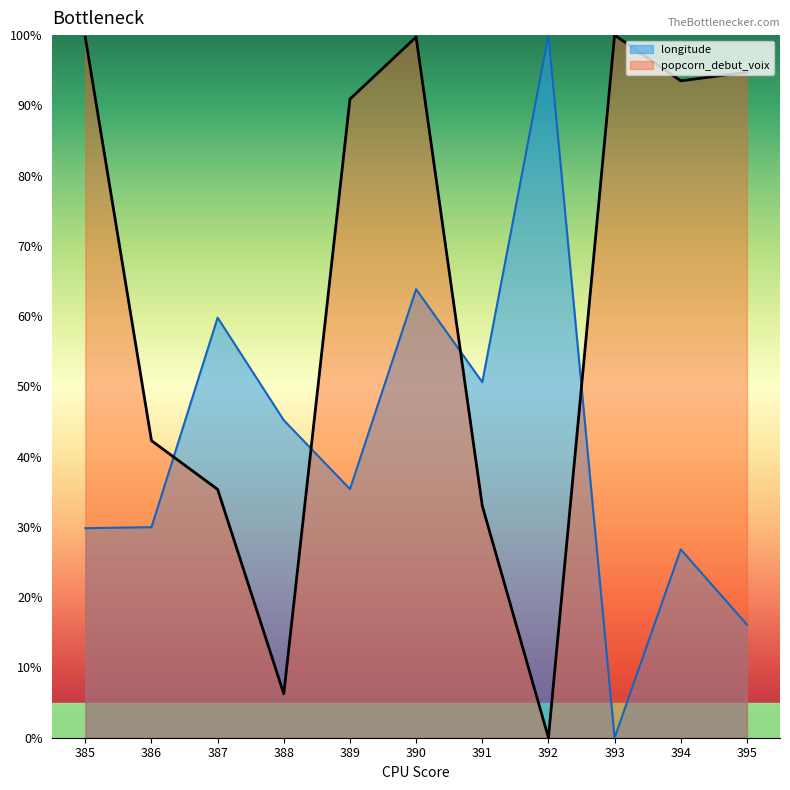

How many lines are shown in the chart?

2